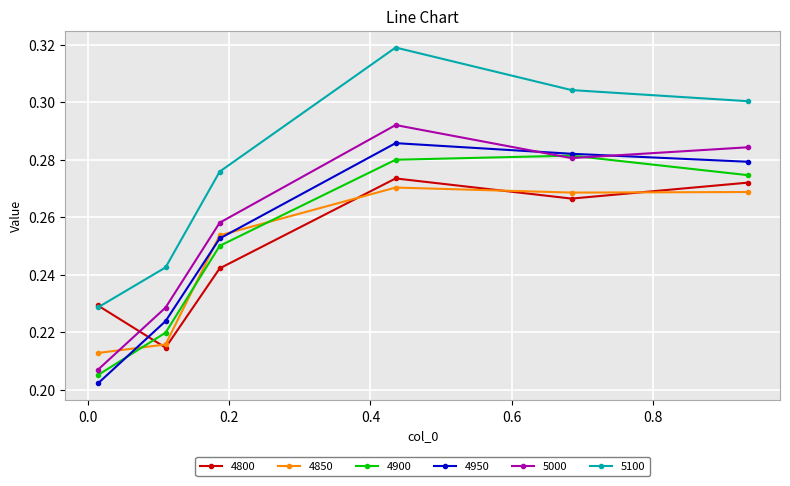

Count the 4950 values in the range 0 to 1.

6